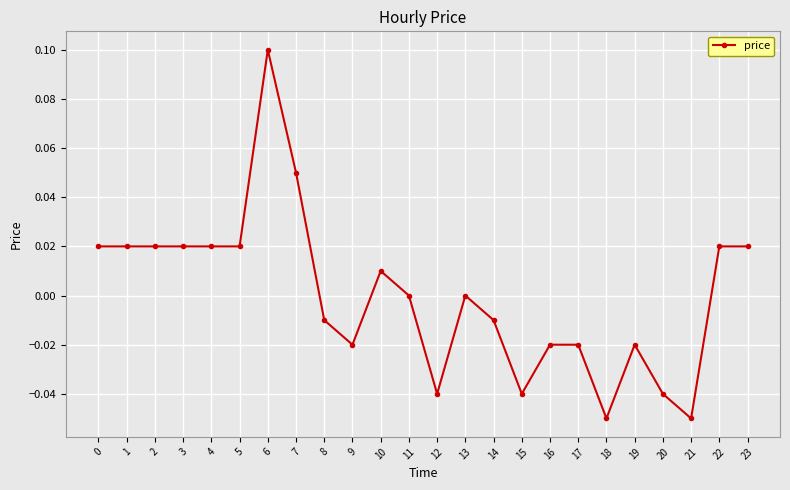

True or false: the data has more than 2 interior local peaks.

True